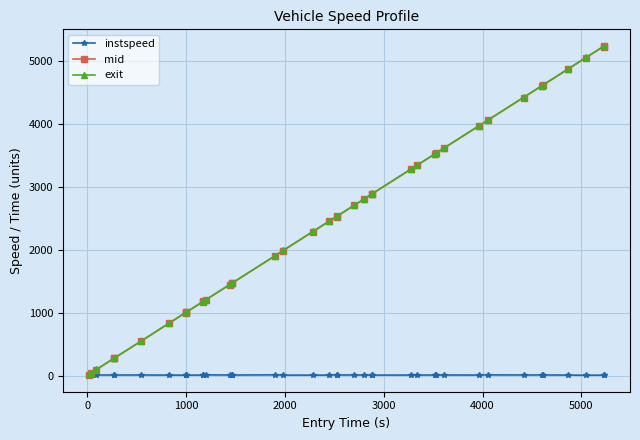

What is the maximum value for exit?

5241.1